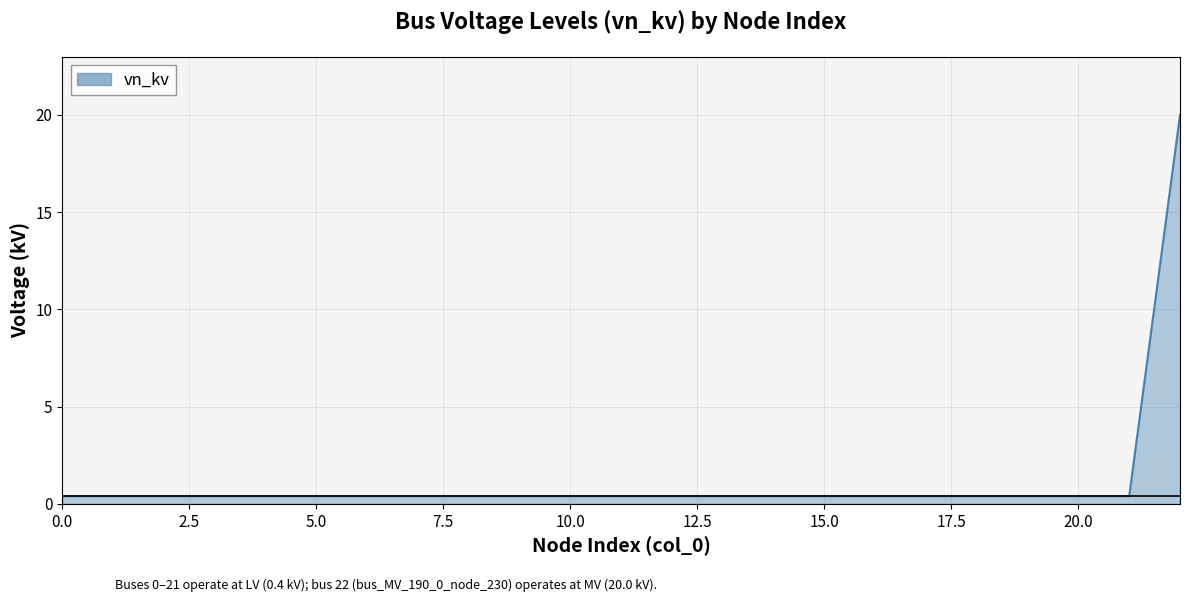

What is the difference between the maximum and minimum values?

19.6